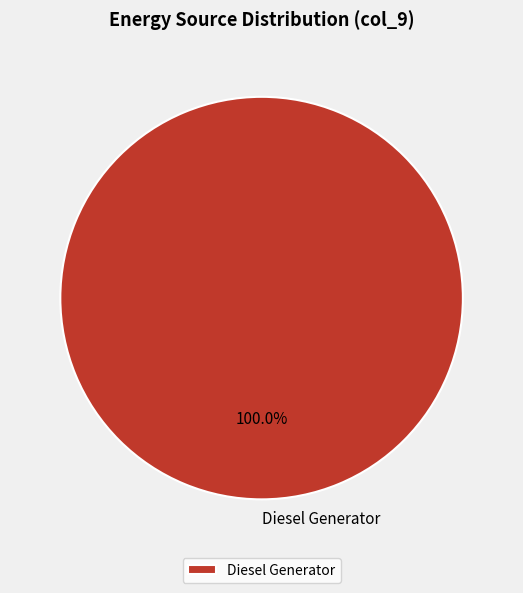

Rank the categories by value from highest to lowest.

Diesel Generator